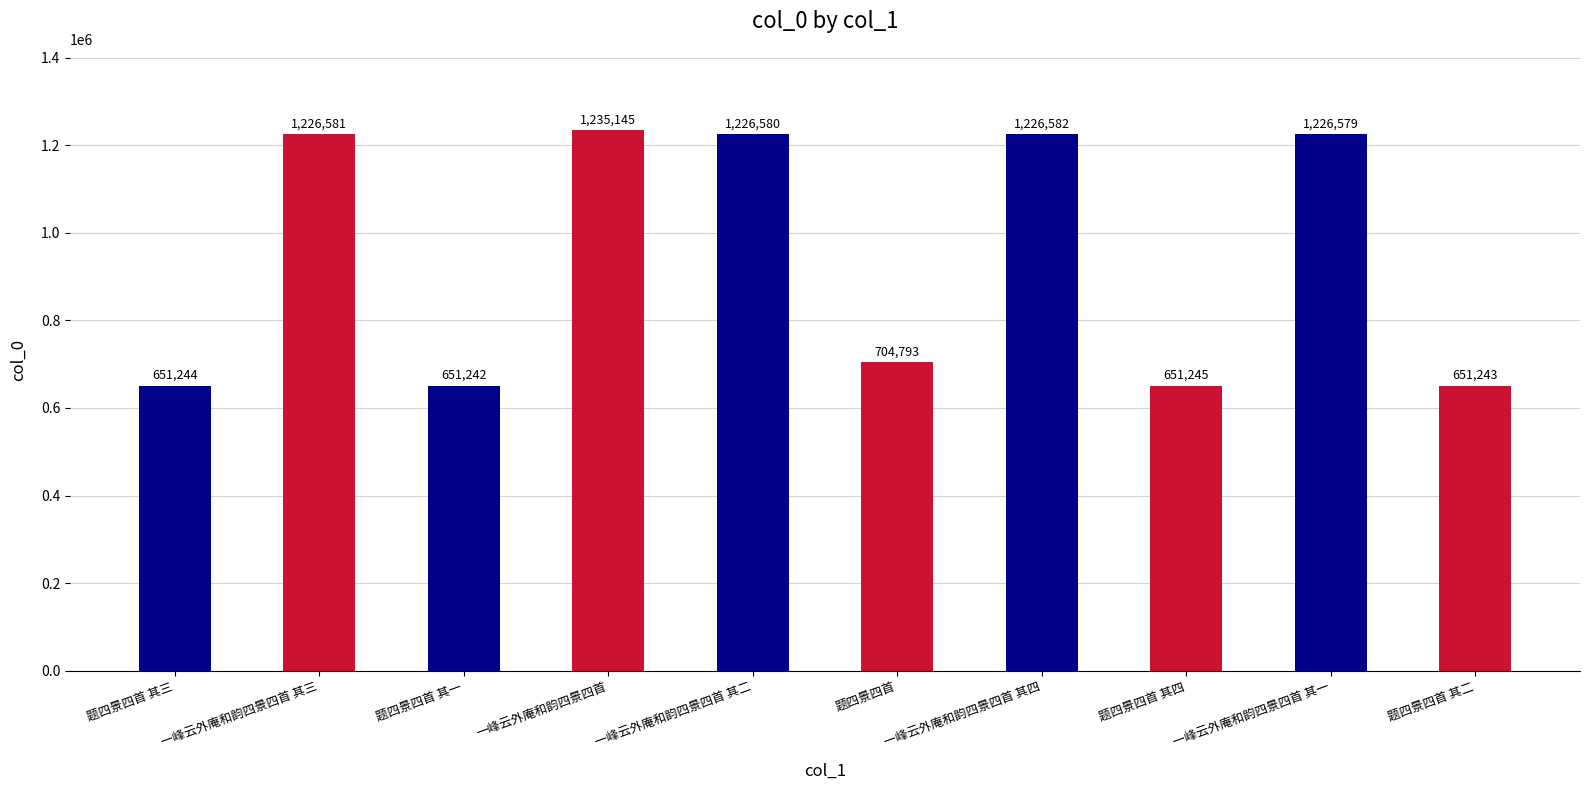

Read the value at 一峰云外庵和韵四景四首 其二, to the nearest 100.

1226600